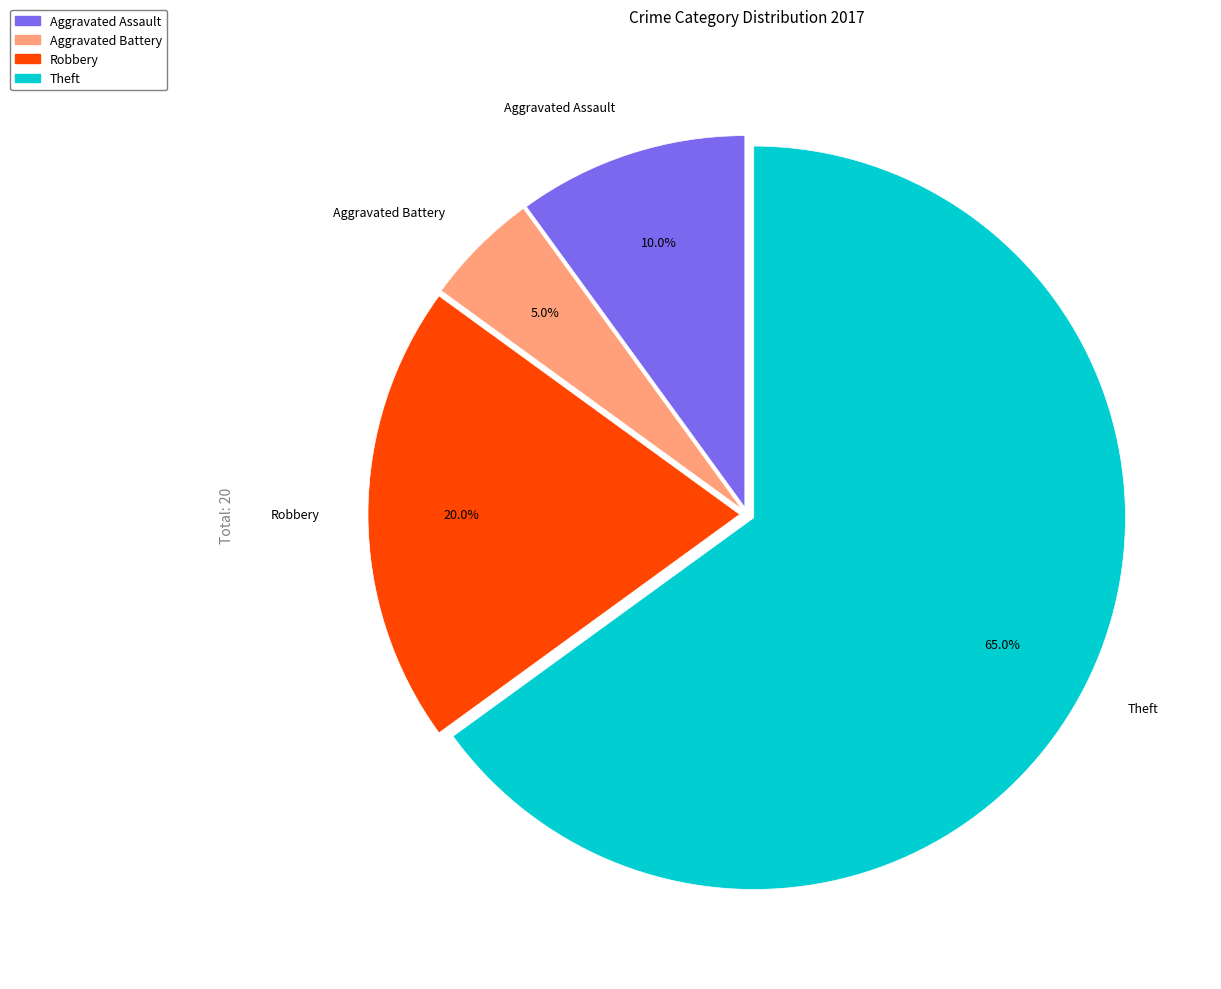

True or false: Aggravated Battery accounts for 1% of the total.

False